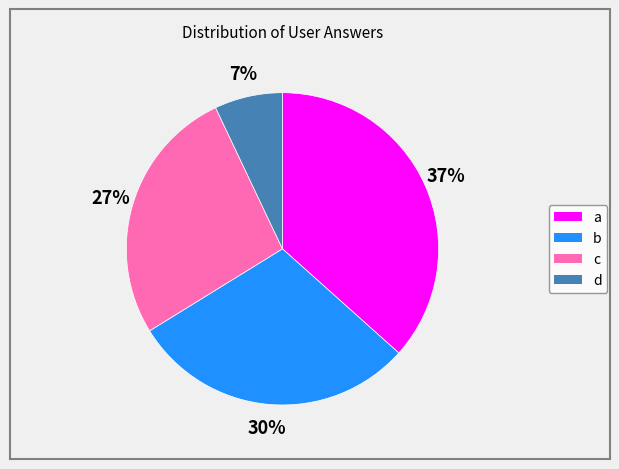

To the nearest percent, what portion does b represent?

30%